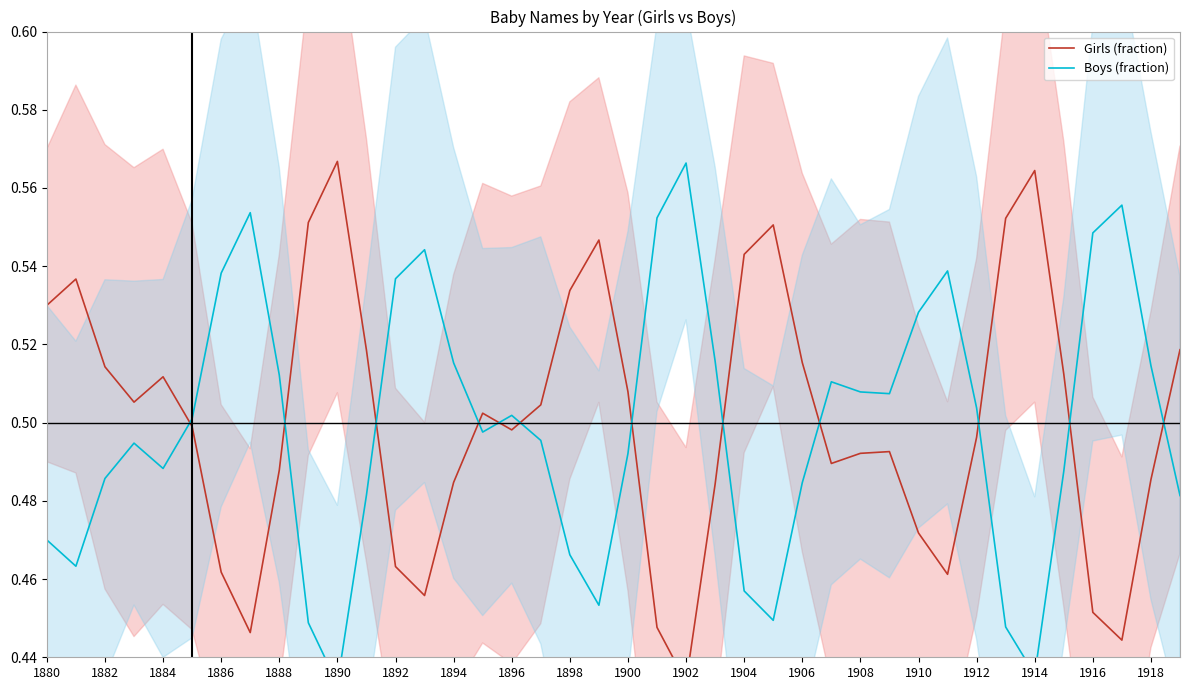

Which series changed the most between 1896 and 1906?

Girls (fraction)